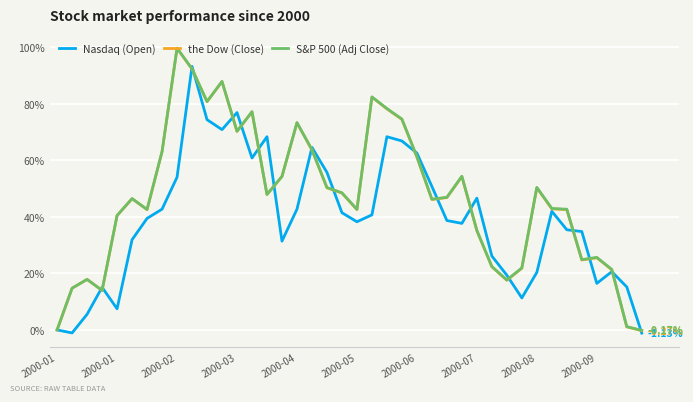

True or false: the Dow (Close) and Nasdaq (Open) intersect in this chart.

True